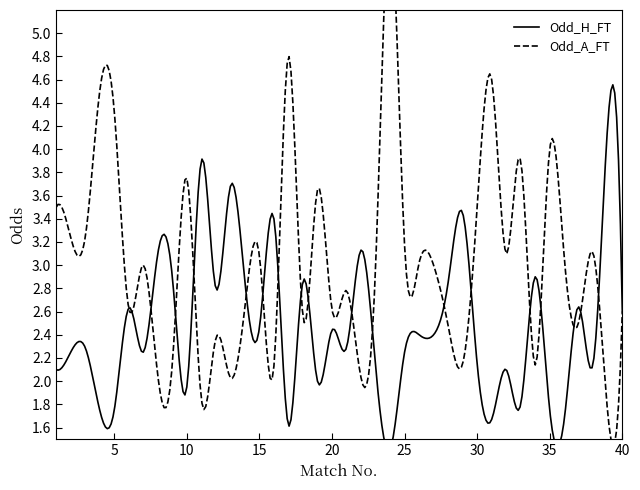

What is the lowest value of the Odd_H_FT series?

1.4